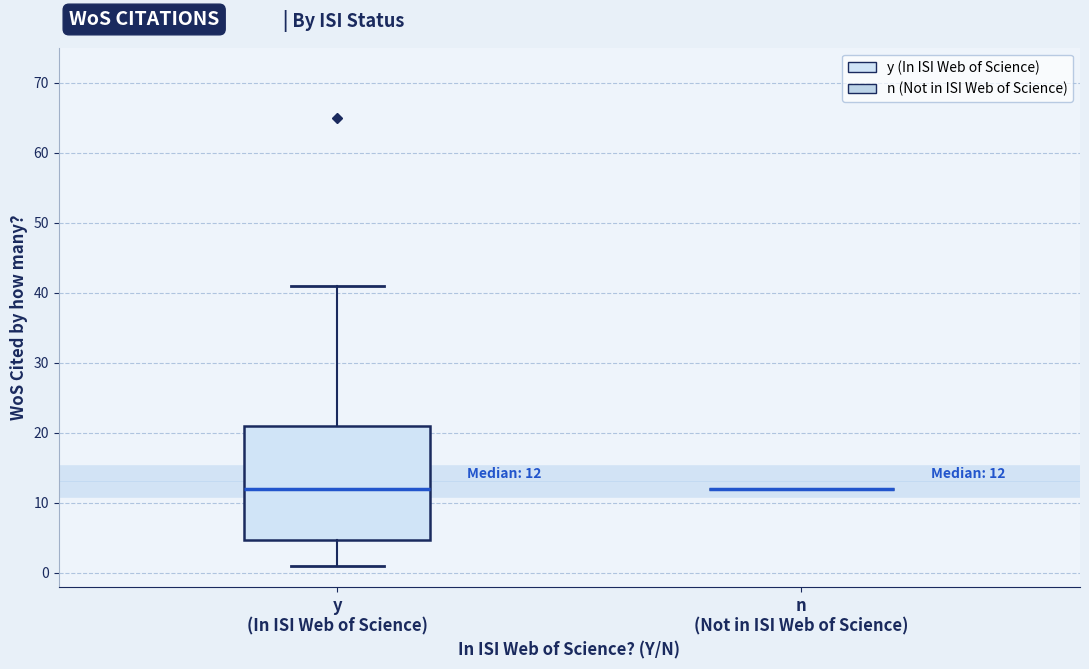

Which box is the tallest, from its lower edge to its upper edge?

y (In ISI Web of Science)